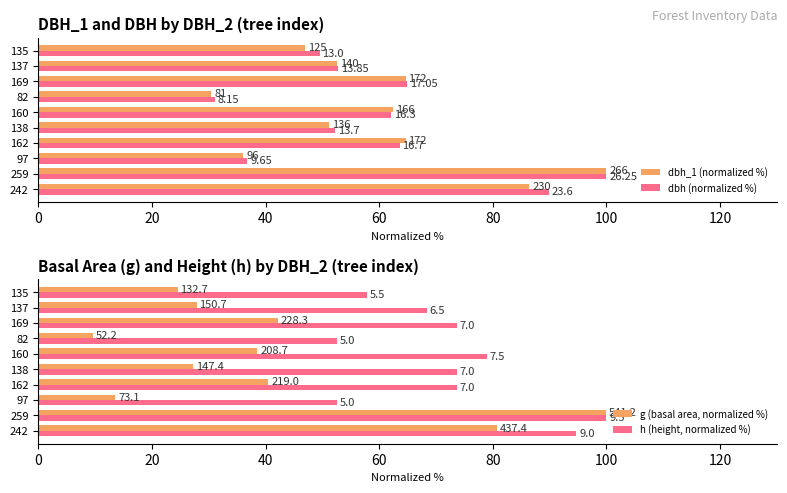

Rank the series at 242 from lowest to highest value.

g (basal area, normalized %), dbh_1 (normalized %), dbh (normalized %), h (height, normalized %)